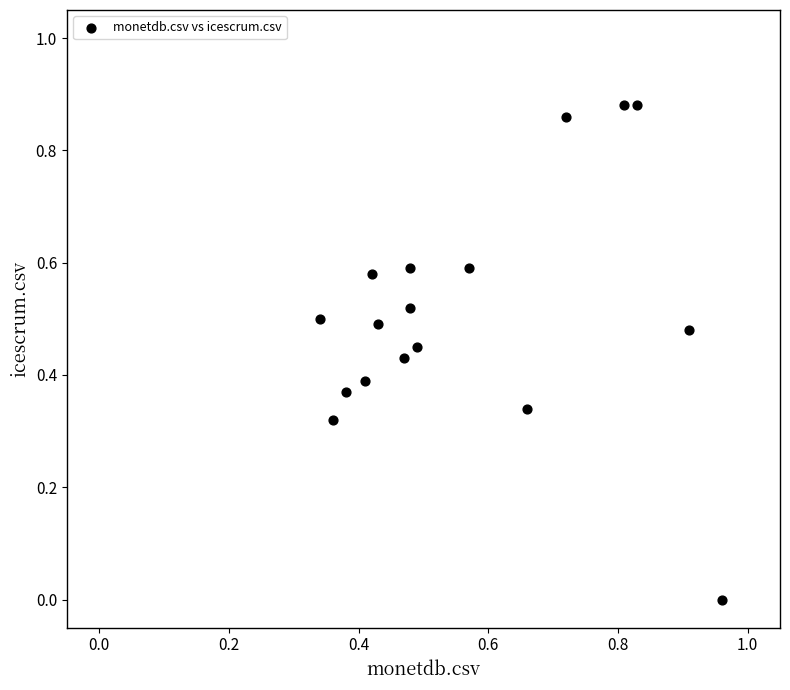

How many points are shown in the scatter plot?

17